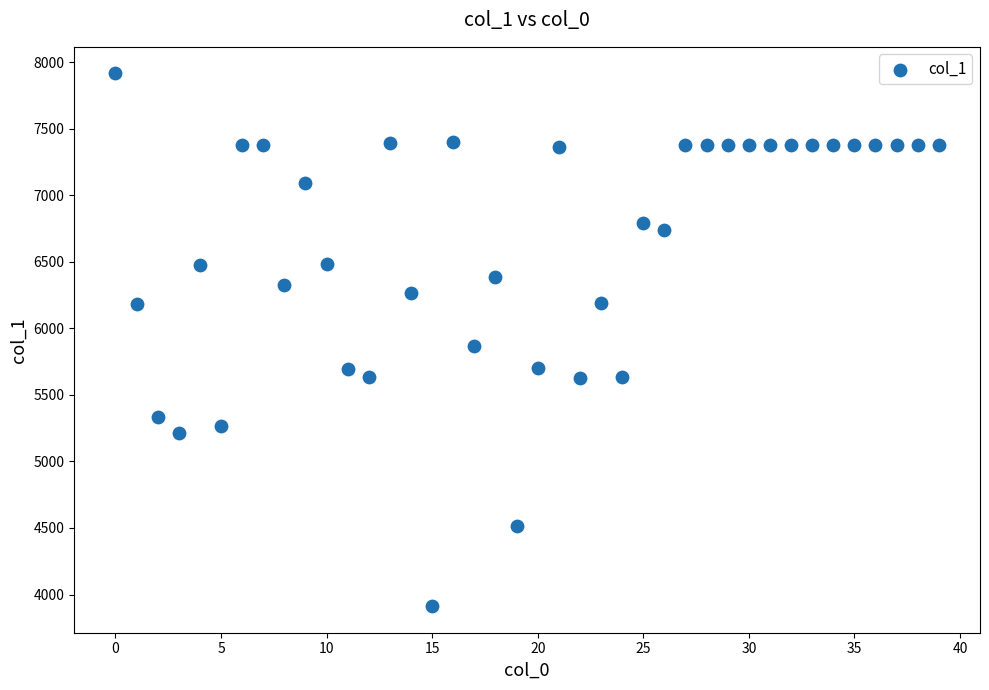

What Y value in the scatter plot is closest to 5913?

5866